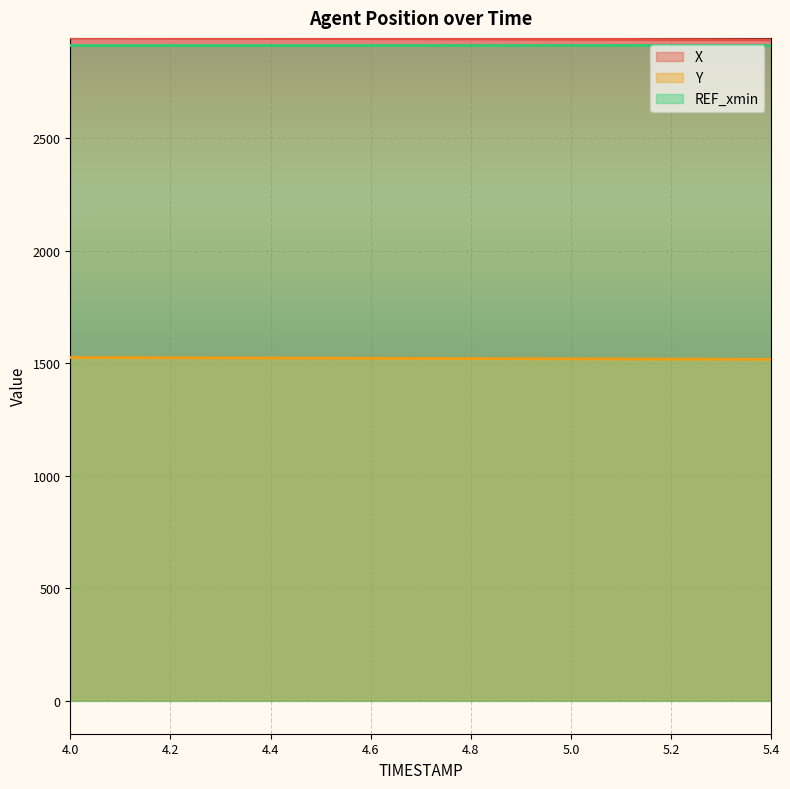

Reading right to left, extract all data points from this chart.

X: 5.4=2938.1	5.3=2938.7	5.2=2939.3	5.1=2939.9	5.0=2940.5	4.9=2941.1	4.8=2941.7	4.7=2942.3	4.6=2942.9	4.5=2943.5	4.4=2944.1	4.3=2944.7	4.2=2945.3	4.1=2945.9	4.0=2946.6
Y: 5.4=1517.1	5.3=1517.7	5.2=1518.3	5.1=1518.8	5.0=1519.4	4.9=1520.0	4.8=1520.6	4.7=1521.2	4.6=1521.8	4.5=1522.4	4.4=1523.0	4.3=1523.6	4.2=1524.2	4.1=1524.8	4.0=1525.3